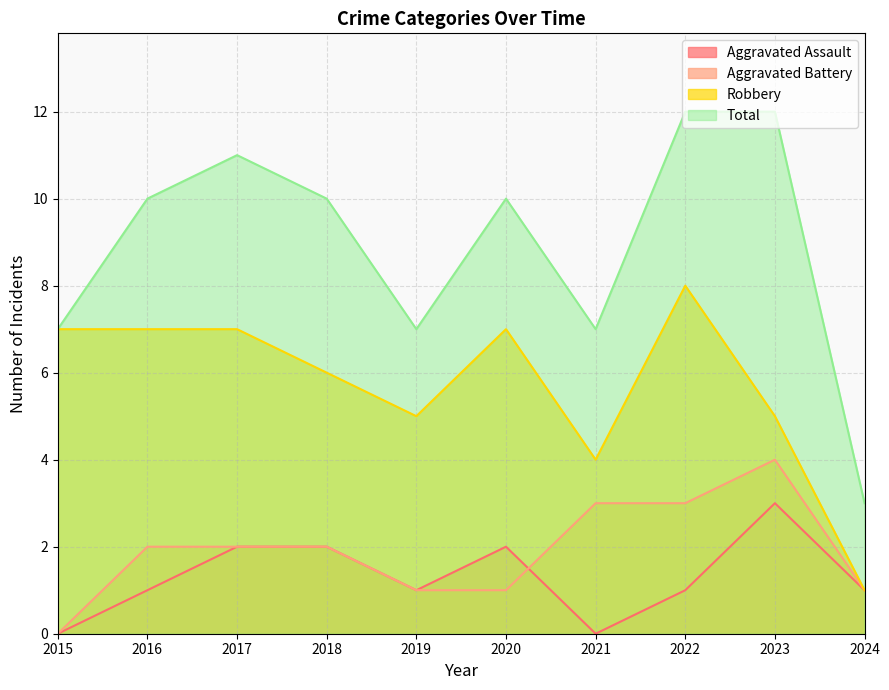

How many values in the Aggravated Battery series exceed 2?

3